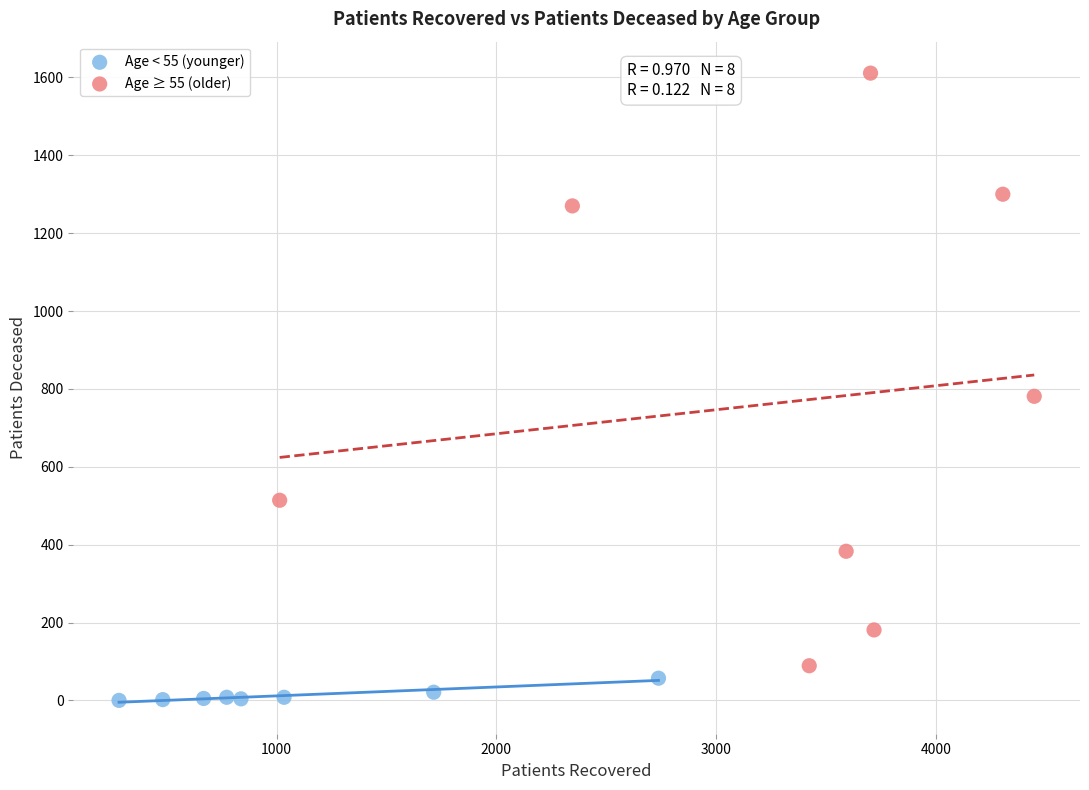

Which series contains the highest Y value?

Age ≥ 55 (older)